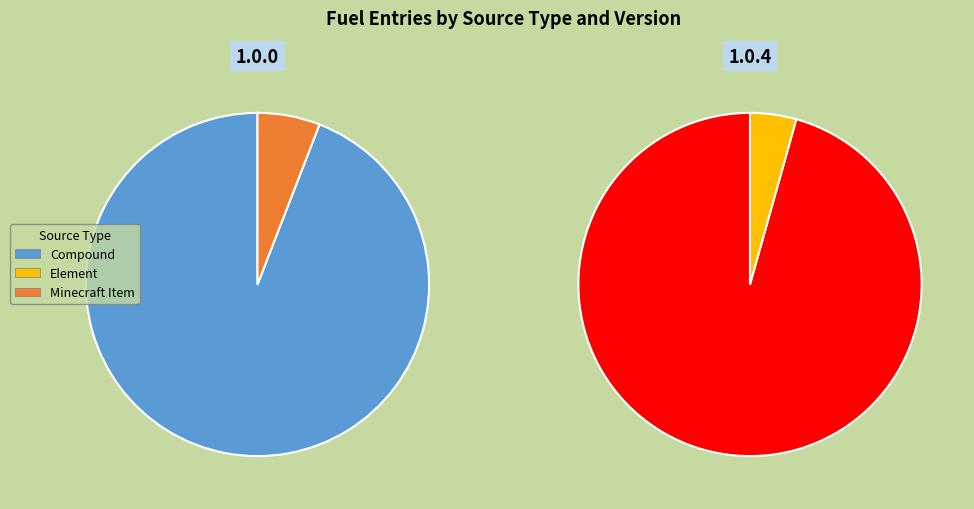

Does 1.0.4 account for over 50% of the chart?

Yes